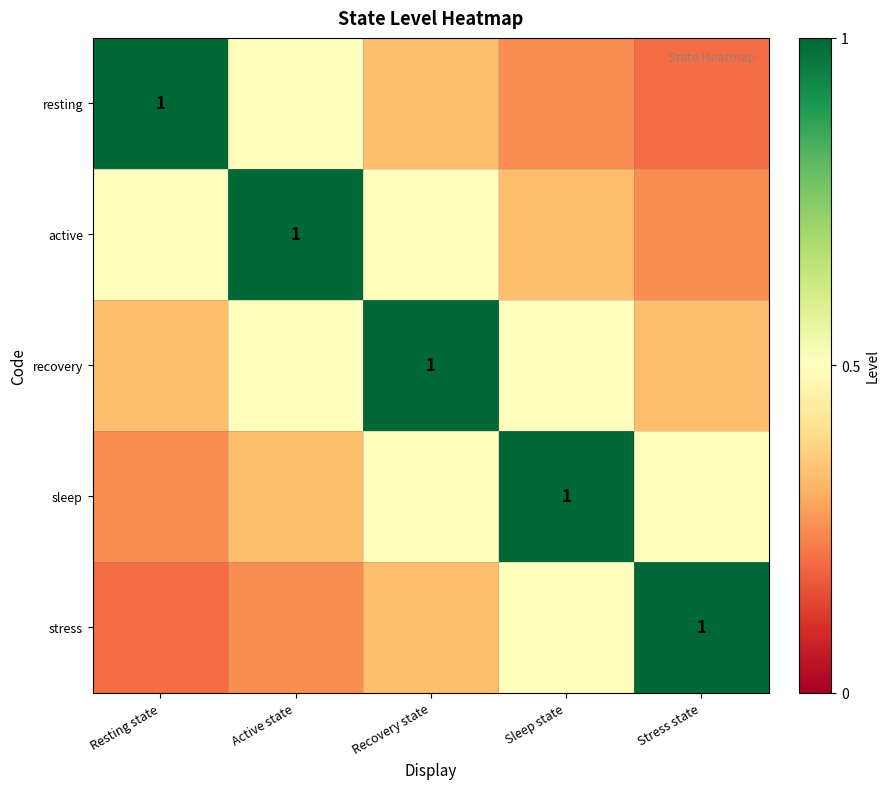

What is the average value of the resting series?

0.5